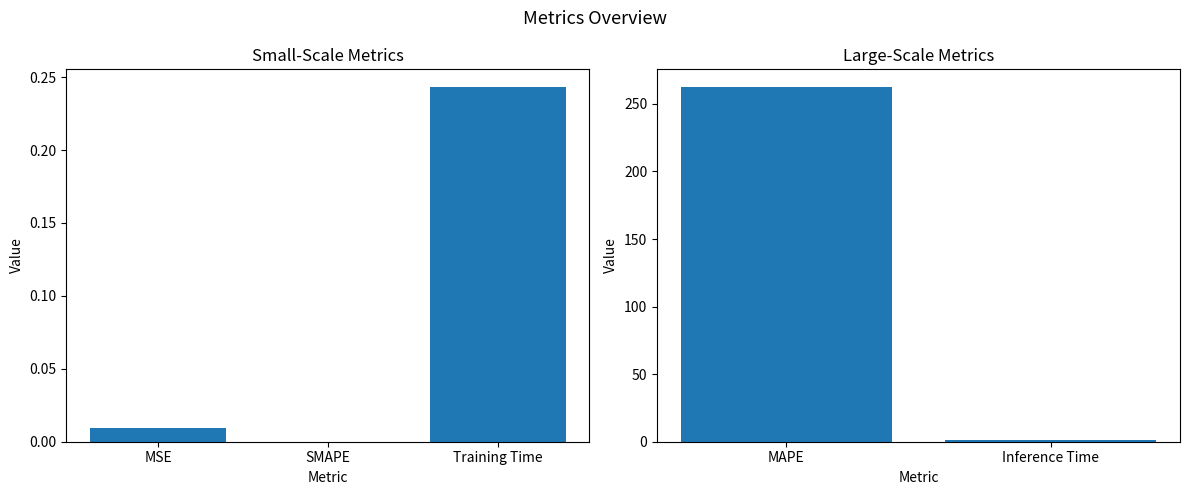

What is the average value?

131.7